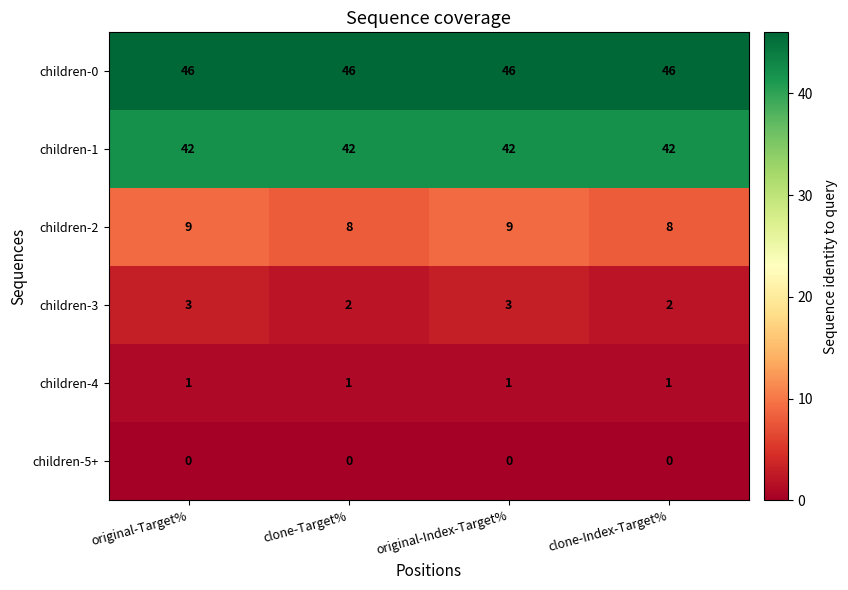

Is it true that children-2 equals 5 at original-Index-Target%?

False